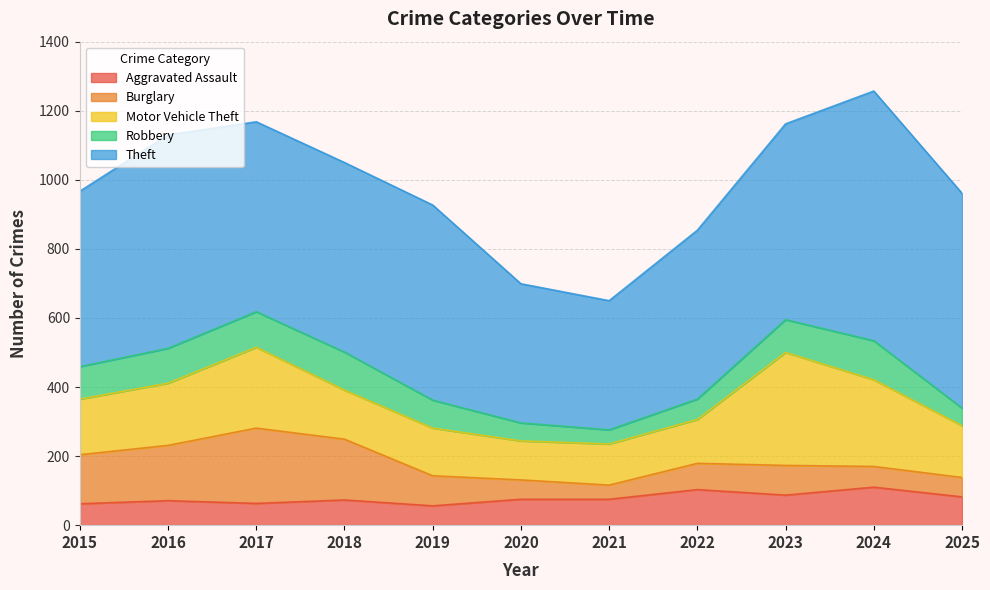

Reading right to left, extract all data points from this chart.

Aggravated Assault: 2025=82	2024=110	2023=87	2022=103	2021=75	2020=75	2019=56	2018=73	2017=63	2016=71	2015=62
Burglary: 2025=56	2024=60	2023=86	2022=76	2021=41	2020=56	2019=87	2018=176	2017=218	2016=160	2015=142
Motor Vehicle Theft: 2025=150	2024=251	2023=327	2022=127	2021=119	2020=113	2019=138	2018=142	2017=234	2016=180	2015=161
Robbery: 2025=51	2024=113	2023=95	2022=59	2021=41	2020=52	2019=81	2018=110	2017=103	2016=101	2015=94
Theft: 2025=622	2024=723	2023=567	2022=489	2021=374	2020=403	2019=565	2018=549	2017=550	2016=618	2015=508